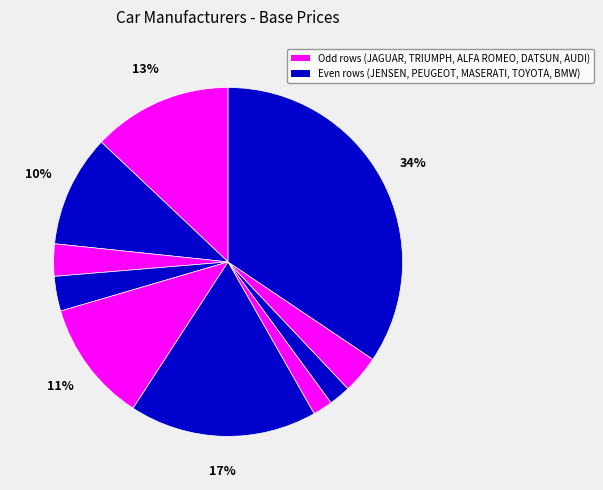

How many slices are in this pie chart?

10